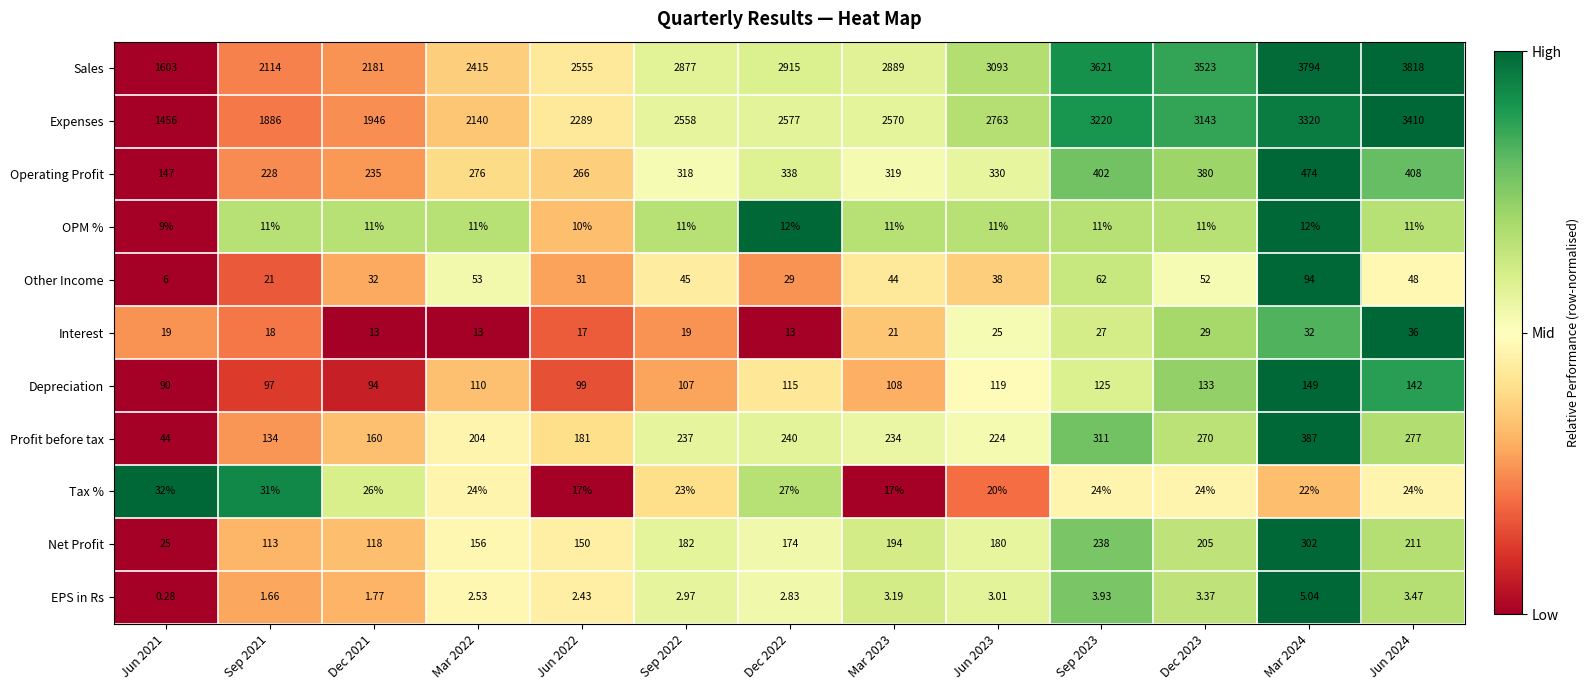

Which series has the largest range (max minus min)?

Sales